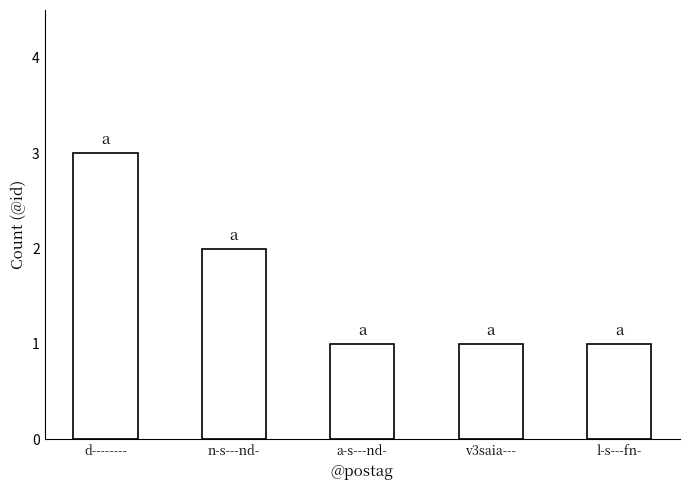

The value at n-s---nd- is 2. True or false?

True